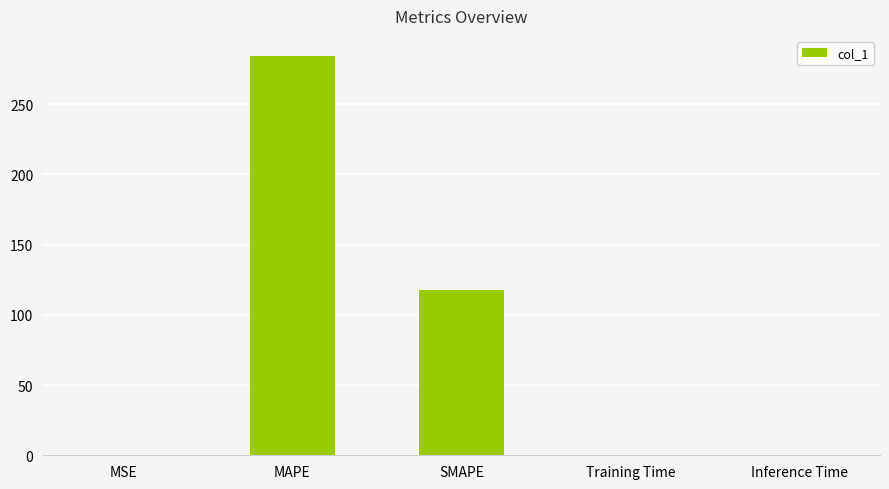

Does the chart contain stacked bars?

No